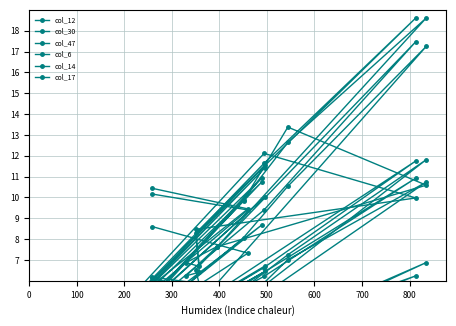

True or false: col_14 and col_12 intersect in this chart.

False